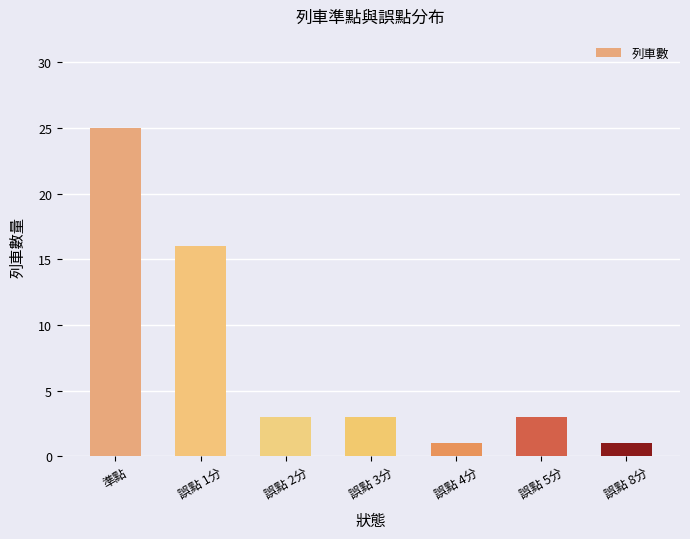

What is the change in value from 誤點 4分 to 誤點 5分?

+2